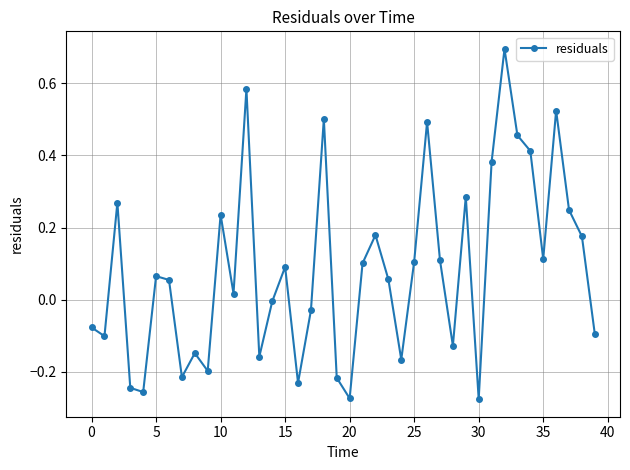

What is the maximum value shown in the chart?

0.7